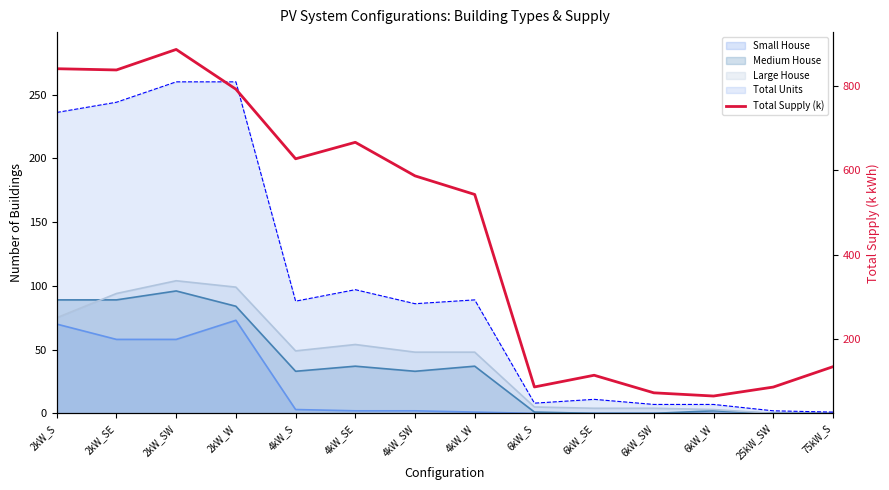

Reading left to right, extract all data points from this chart.

2kW_S=841.1	2kW_SE=838.2	2kW_SW=886.9	2kW_W=792.5	4kW_S=627.3	4kW_SE=666.4	4kW_SW=586.7	4kW_W=542.6	6kW_S=85.5	6kW_SE=113.4	6kW_SW=71.6	6kW_W=64.0	25kW_SW=85.3	75kW_S=133.7